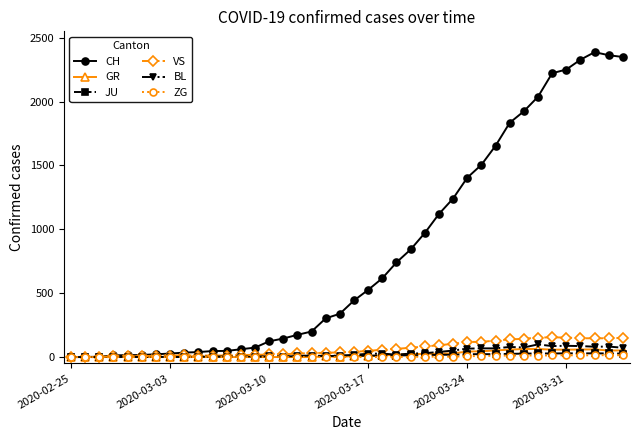

True or false: GR has more than 1 points higher than both neighbors.

True